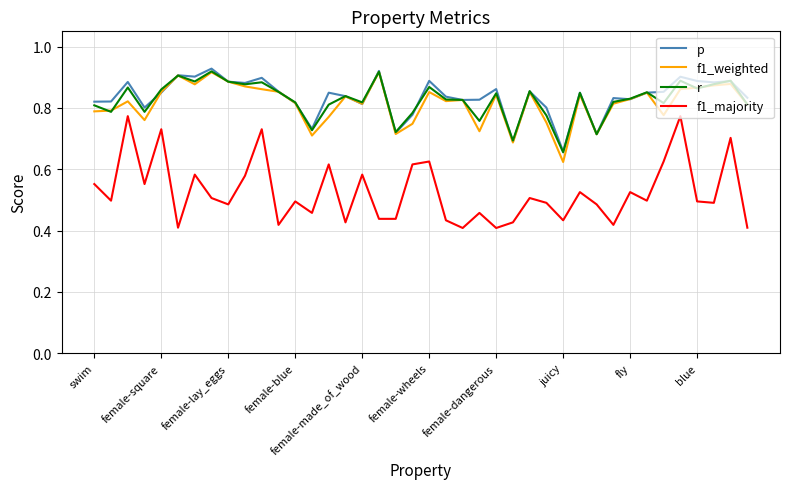

Which series has the widest spread of values?

f1_majority